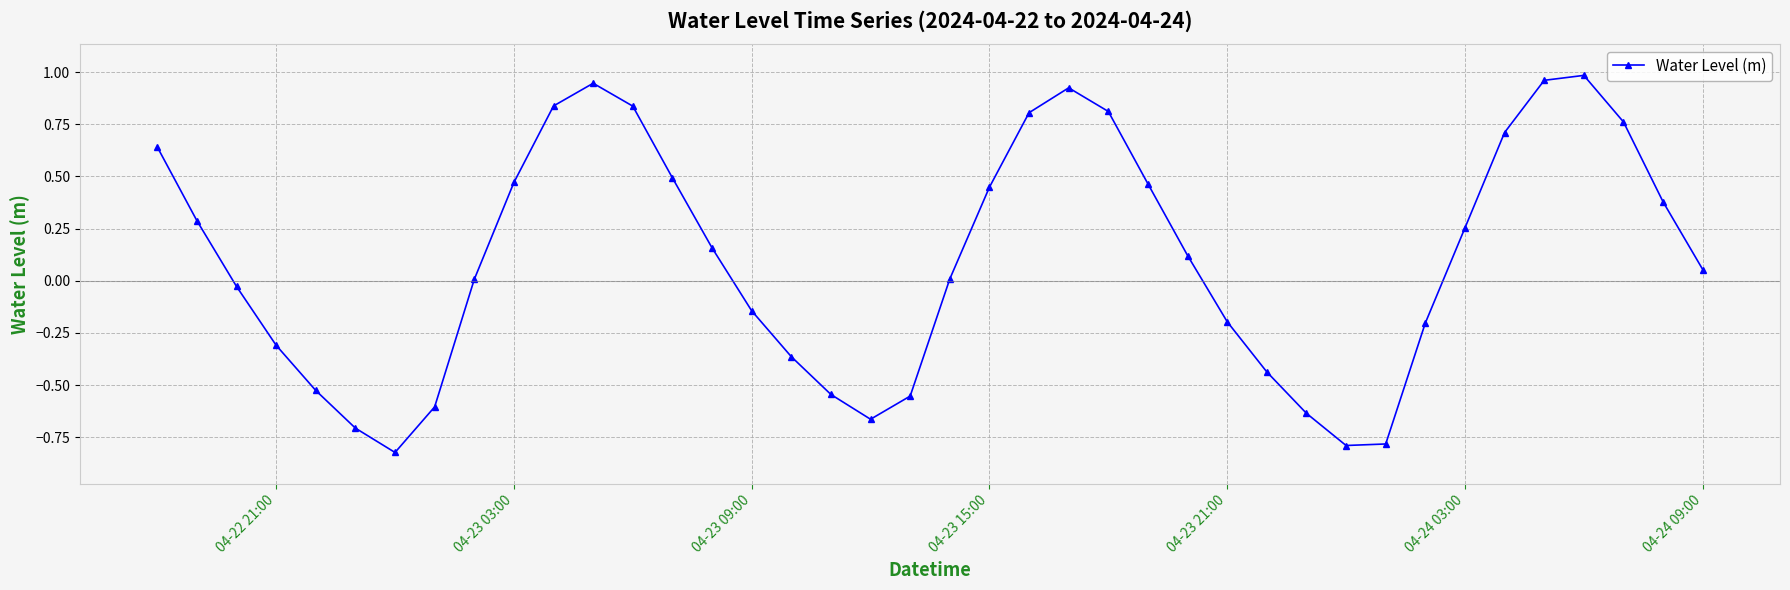

How many points are higher than both their immediate neighbors (excluding endpoints)?

3